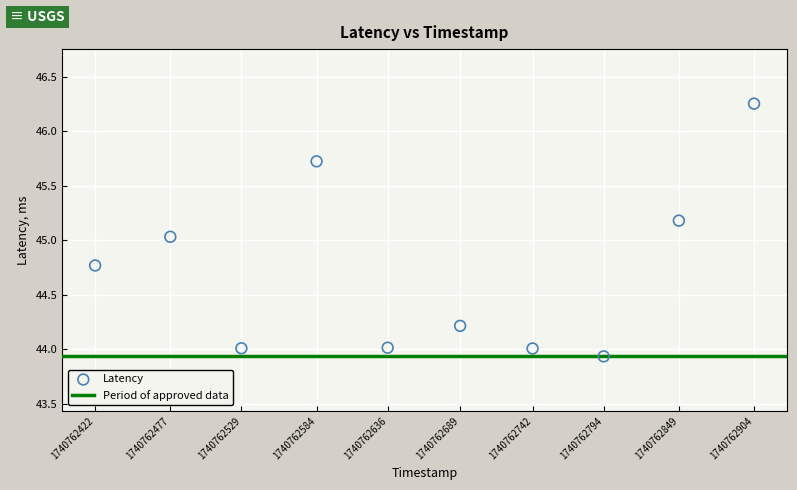

What is the average Y value?

44.7